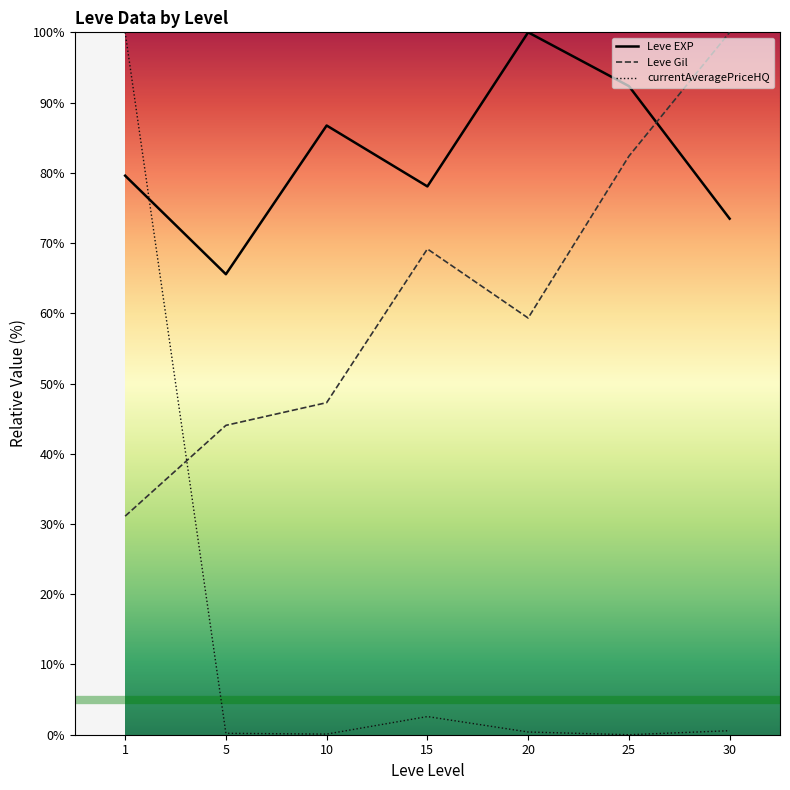

The currentAveragePriceHQ series shows 0.2 at 5. True or false?

True